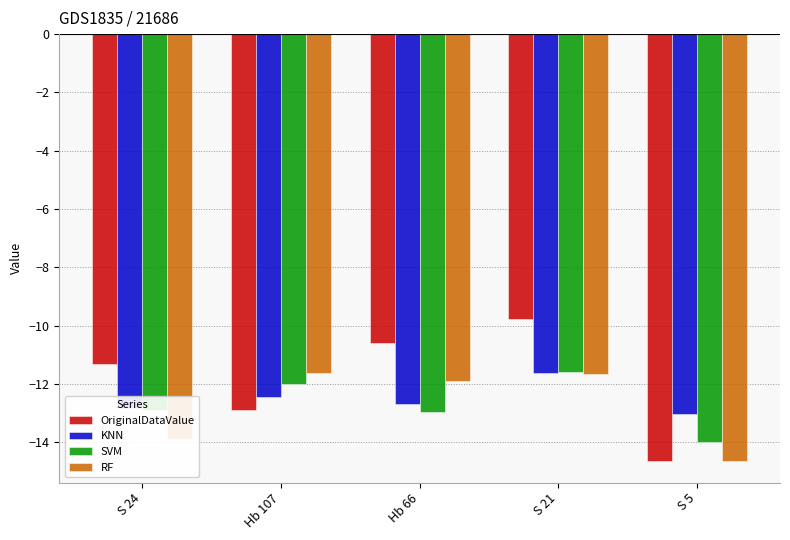

True or false: KNN has a value of -8.5 at Hb 107.

False